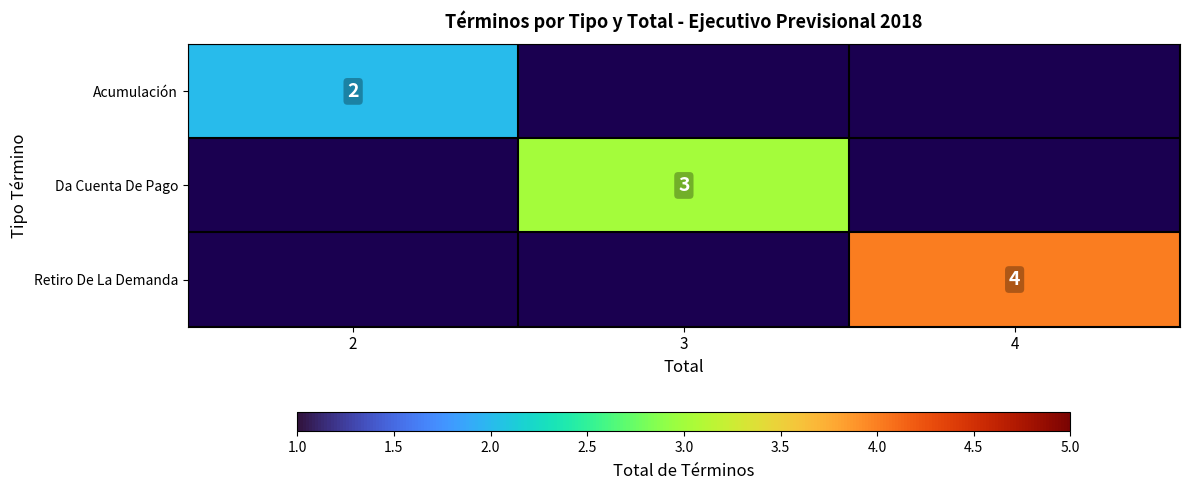

Is the value of Retiro De La Demanda at 4 greater than the value of Acumulación at 2?

Yes